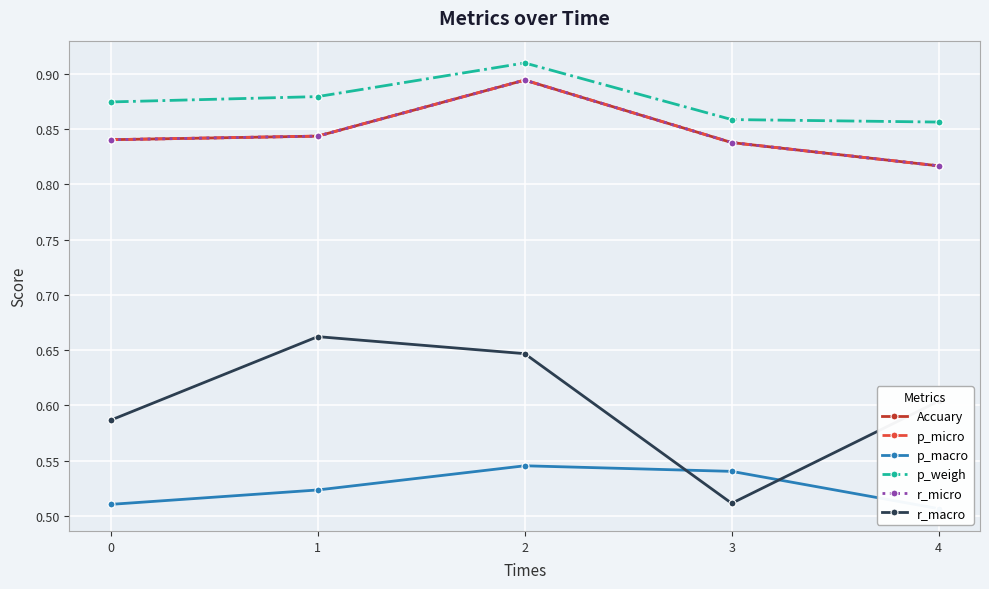

True or false: p_weigh has a value of 0.3 at 4.

False